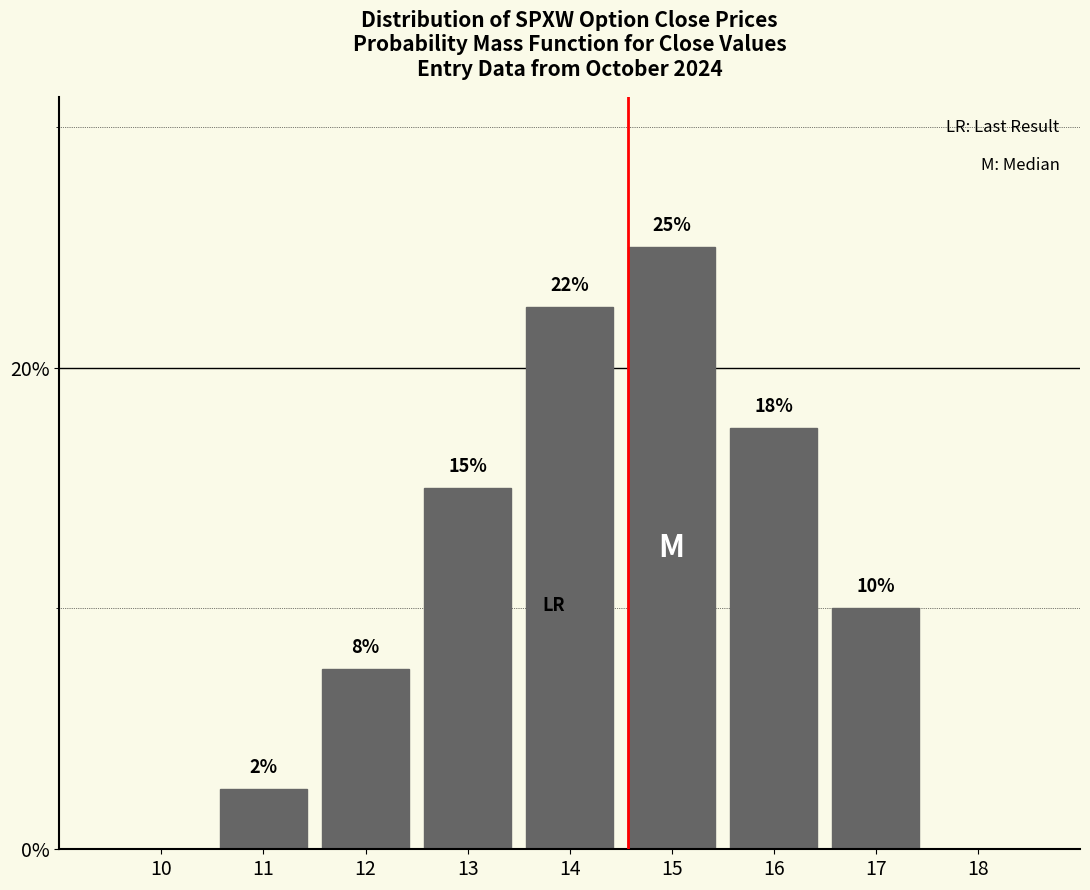

Are the bars horizontal?

No